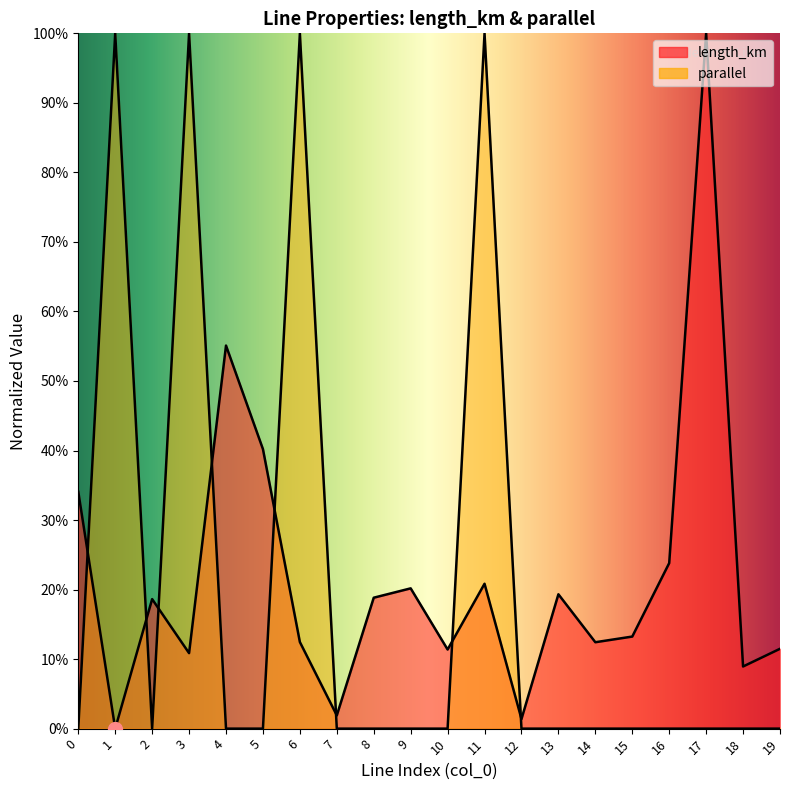

Reading left to right, what are all the values shown in this chart?

length_km: 0=0.3	1=0.0	2=0.2	3=0.1	4=0.6	5=0.4	6=0.1	7=0.0	8=0.2	9=0.2	10=0.1	11=0.2	12=0.0	13=0.2	14=0.1	15=0.1	16=0.2	17=1.0	18=0.1	19=0.1
parallel: 0=0.0	1=1.0	2=0.0	3=1.0	4=0.0	5=0.0	6=1.0	7=0.0	8=0.0	9=0.0	10=0.0	11=1.0	12=0.0	13=0.0	14=0.0	15=0.0	16=0.0	17=0.0	18=0.0	19=0.0